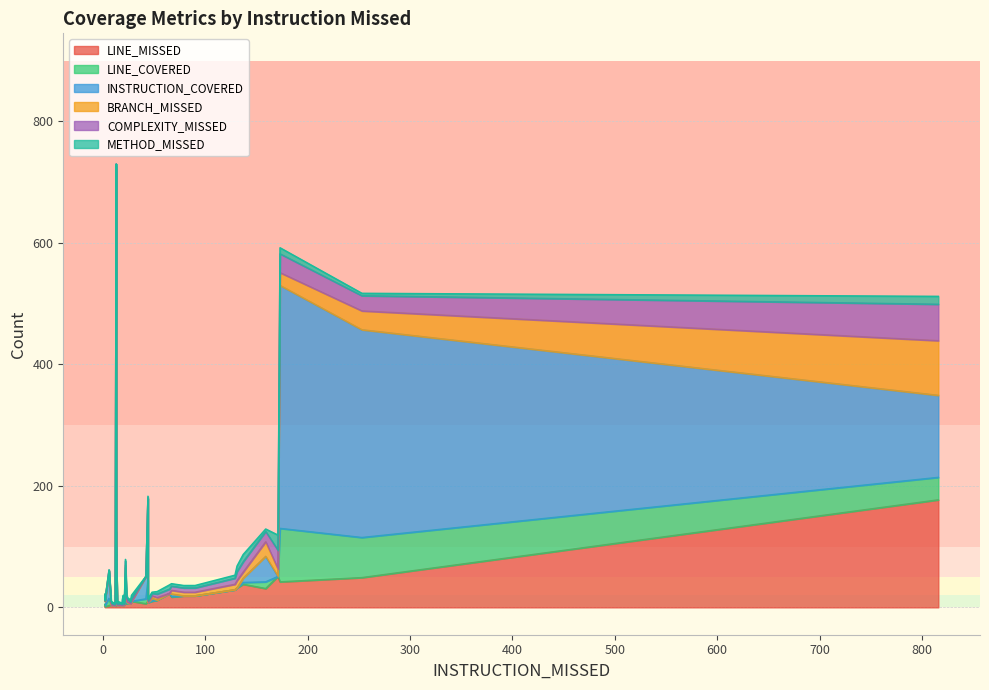

True or false: COMPLEXITY_MISSED and BRANCH_MISSED cross at least once.

True